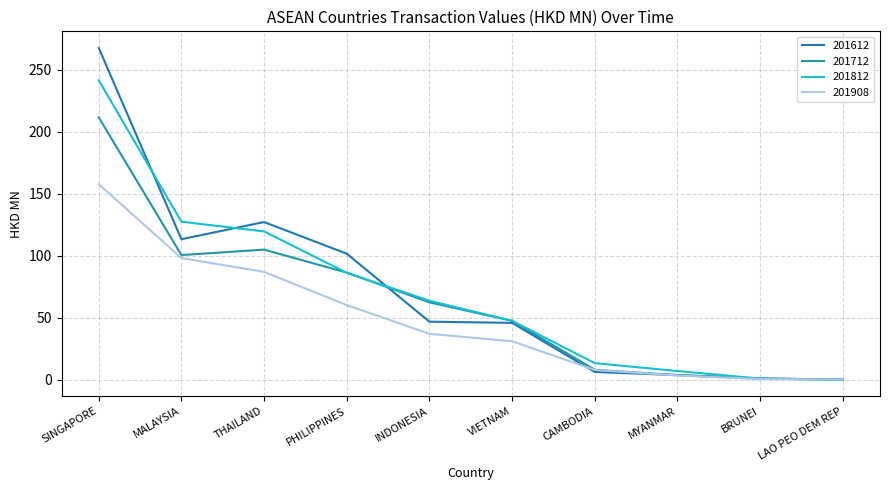

What value does the 201712 series have at SINGAPORE?

211.7